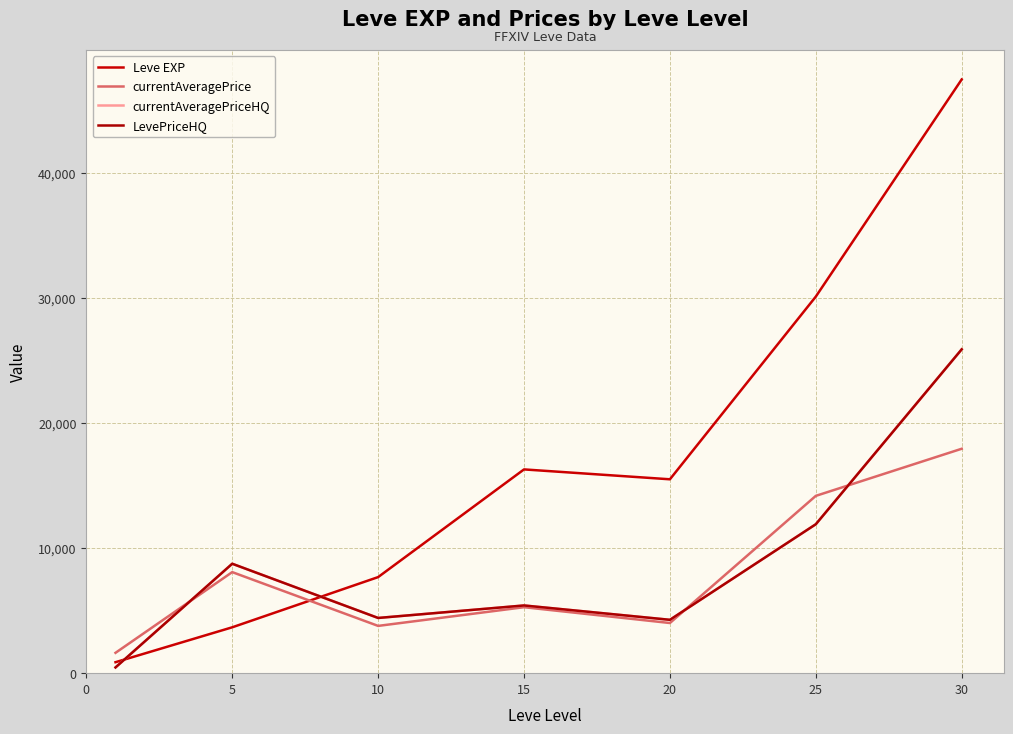

Reading left to right, transcribe all the data shown in this chart.

Leve EXP: 876.7	3666.7	7680.0	16290.0	15500.0	30105.0	47467.5
currentAveragePrice: 1626.2	8079.3	3778.8	5273.7	4009.3	14174.3	17941.0
currentAveragePriceHQ: 458.0	8748.7	4413.7	5412.8	4265.7	11905.5	25889.2
LevePriceHQ: 458.0	8748.7	4413.7	5412.8	4265.7	11905.5	25889.2